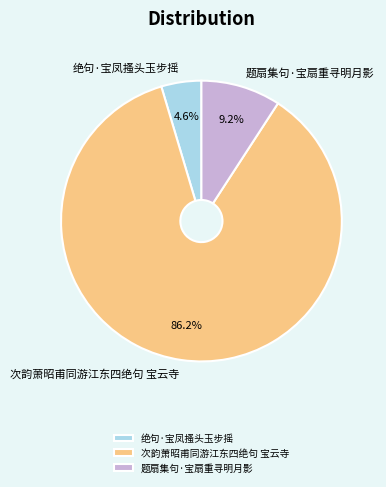

How much of the chart is everything except 绝句·宝凤搔头玉步摇?

95.4%